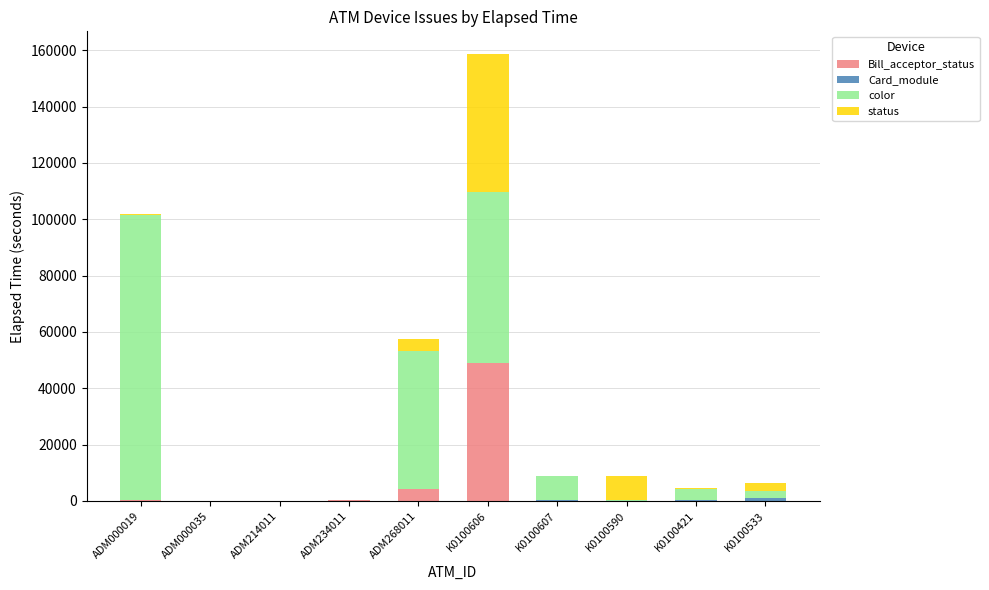

At which category is the sum across all series the highest?

K0100606